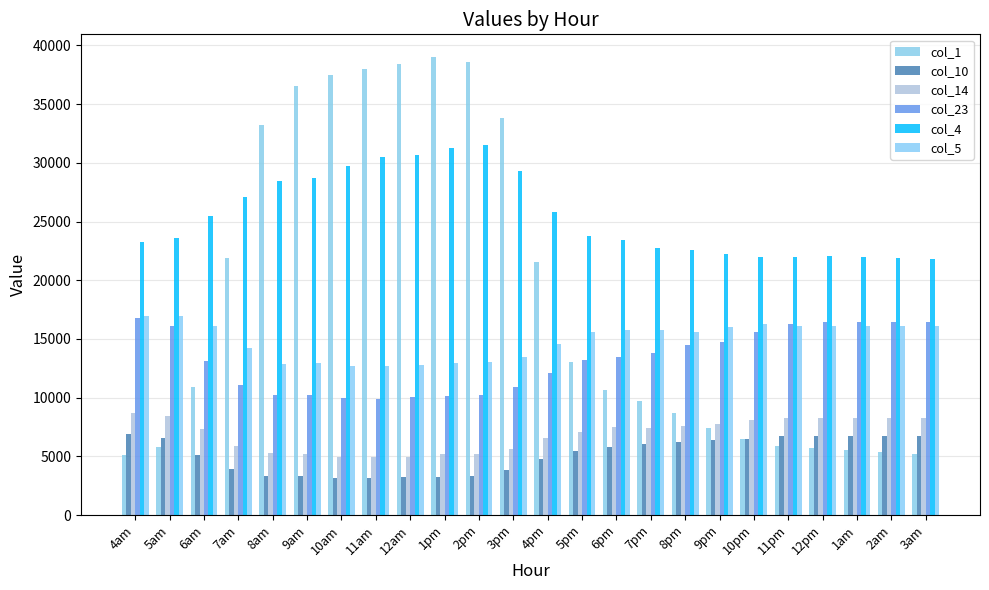

What is the label of the 17th bar from the right?

11am